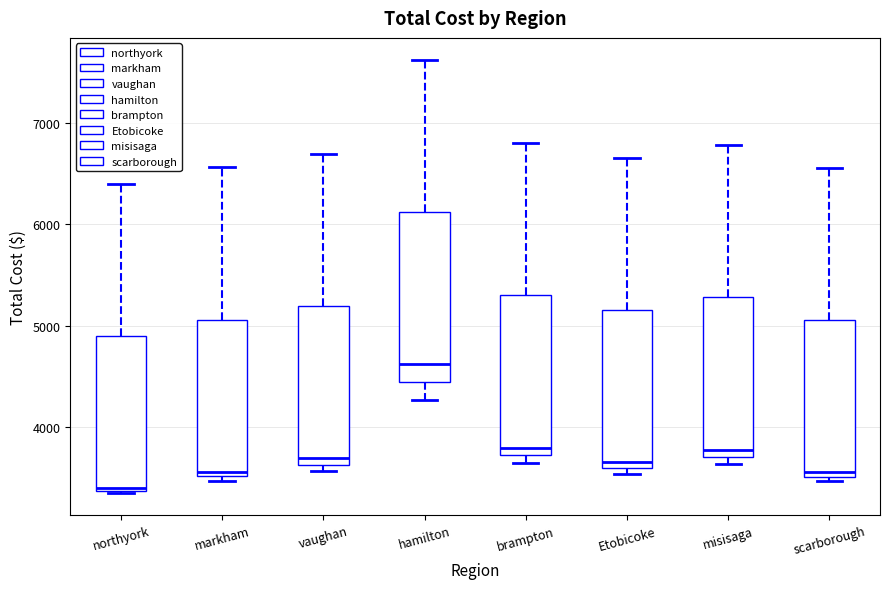

Which box's median line is the lowest?

northyork